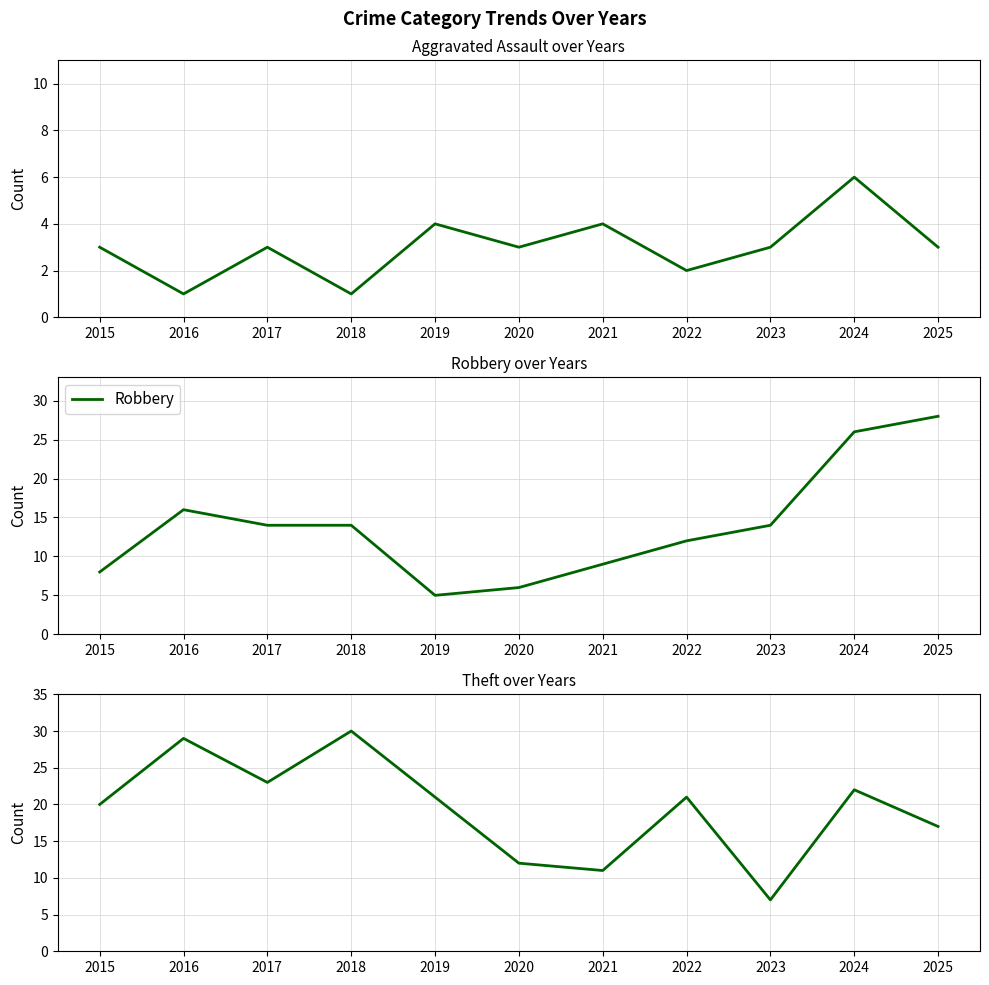

How many interior local peaks does the Robbery series have?

1